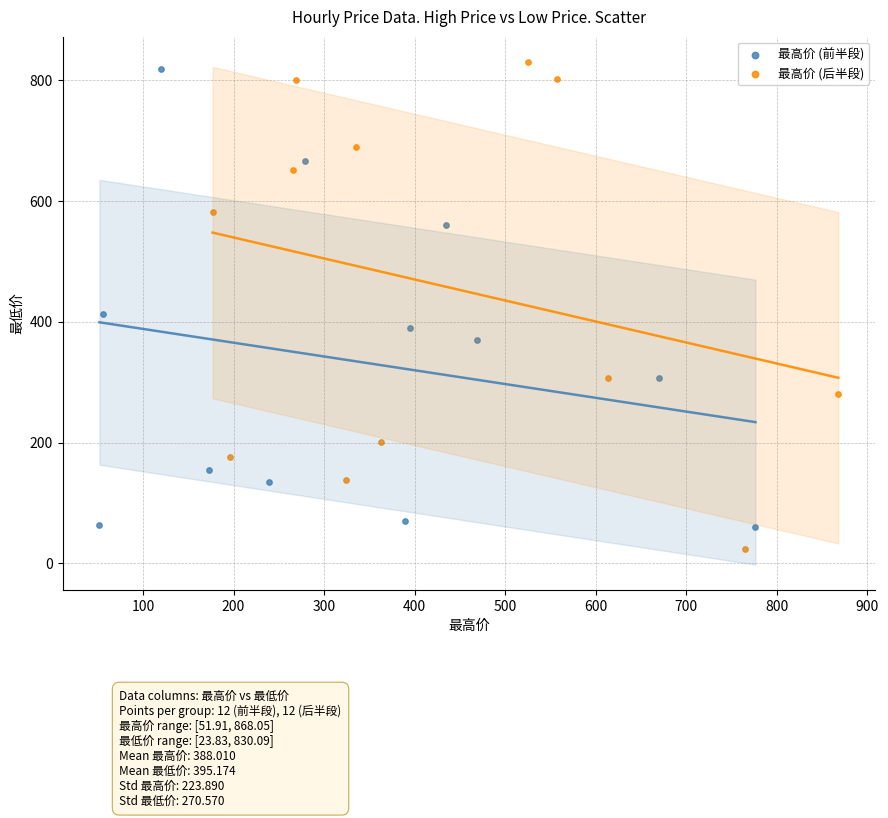

Which series has the widest spread of Y values?

最高价 (后半段)